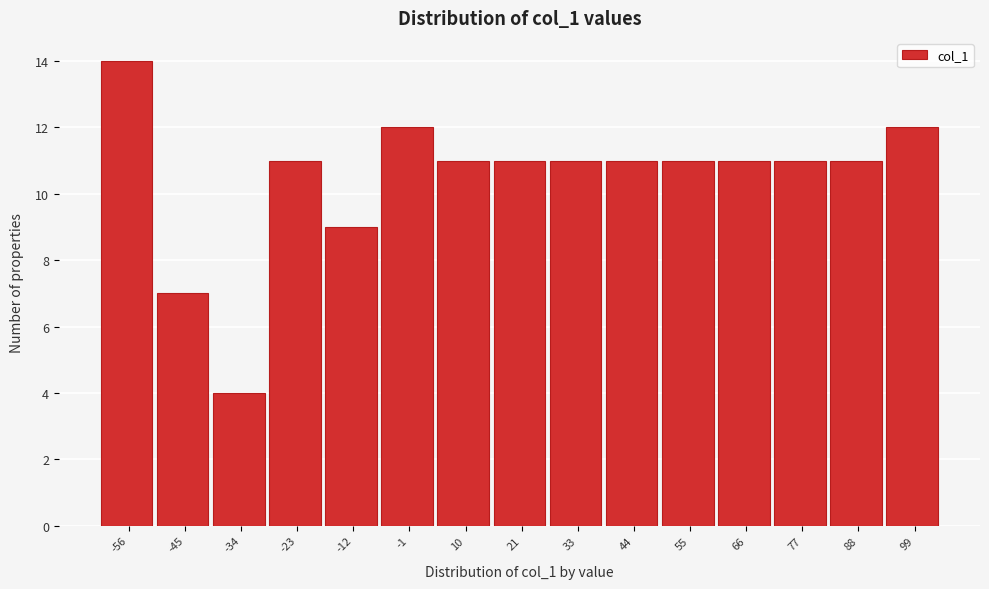

Reading left to right, extract all data points from this chart.

14	7	4	11	9	12	11	11	11	11	11	11	11	11	12